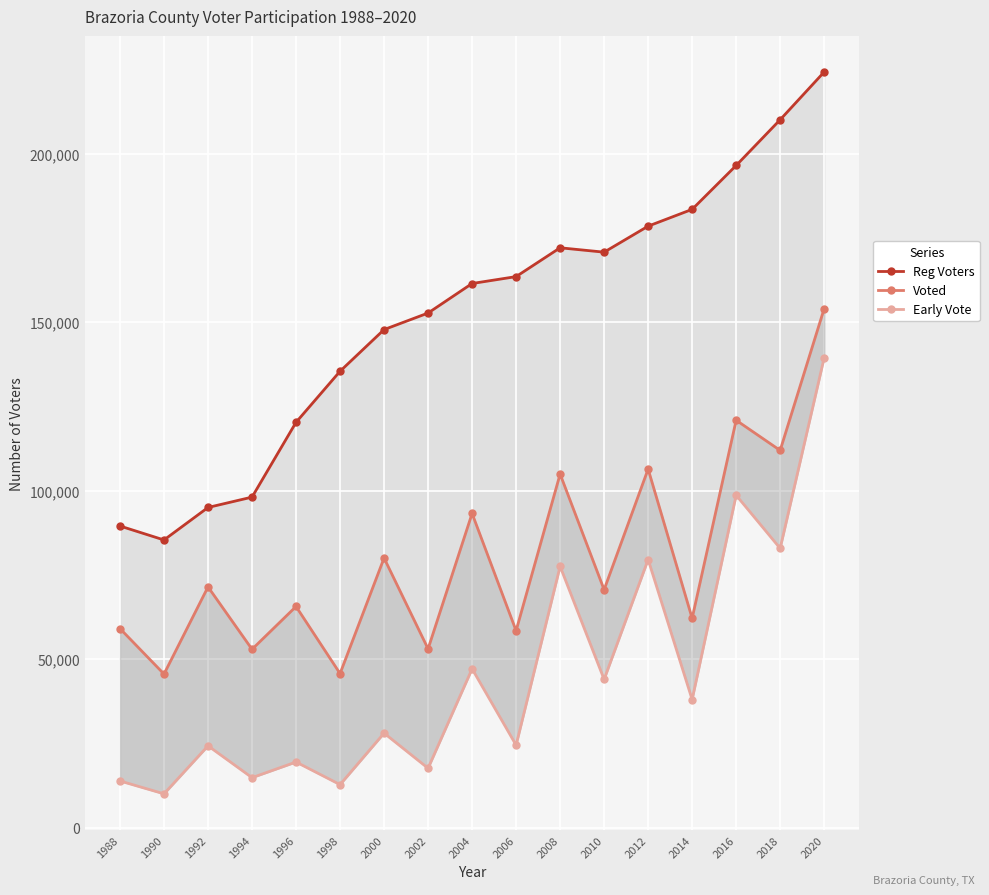

True or false: Reg Voters has more than 0 points higher than both neighbors.

True